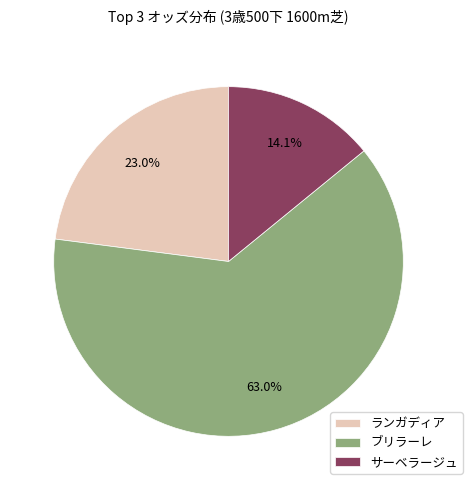

Does サーベラージュ account for over 50% of the chart?

No